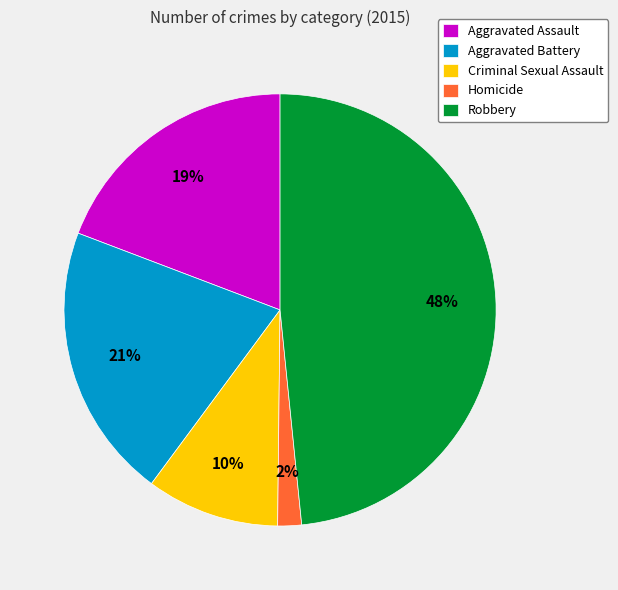

To the nearest percent, what is the combined percentage of Criminal Sexual Assault and Homicide?

12%